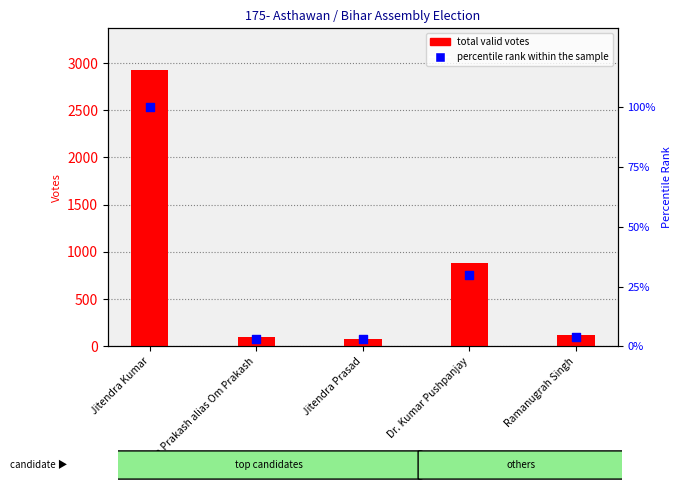

Is the value of percentile rank within the sample at Ramanugrah Singh greater than the value of total valid votes at Dr. Kumar Pushpanjay?

No